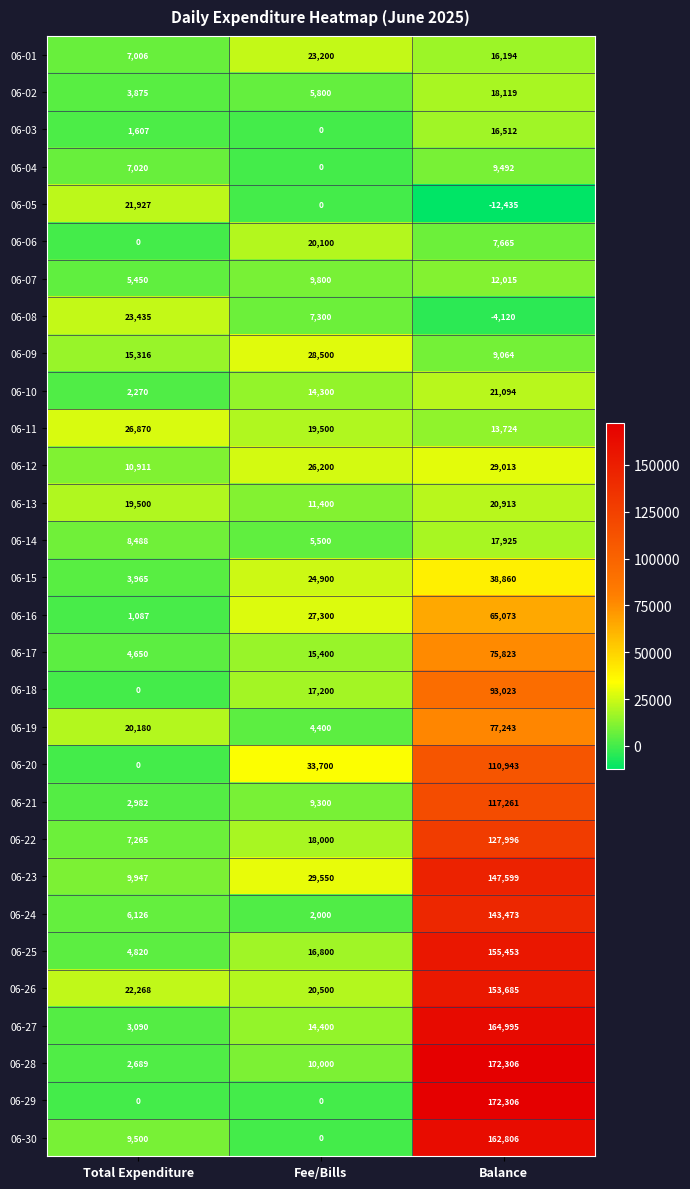

What is the greatest value displayed?

172306